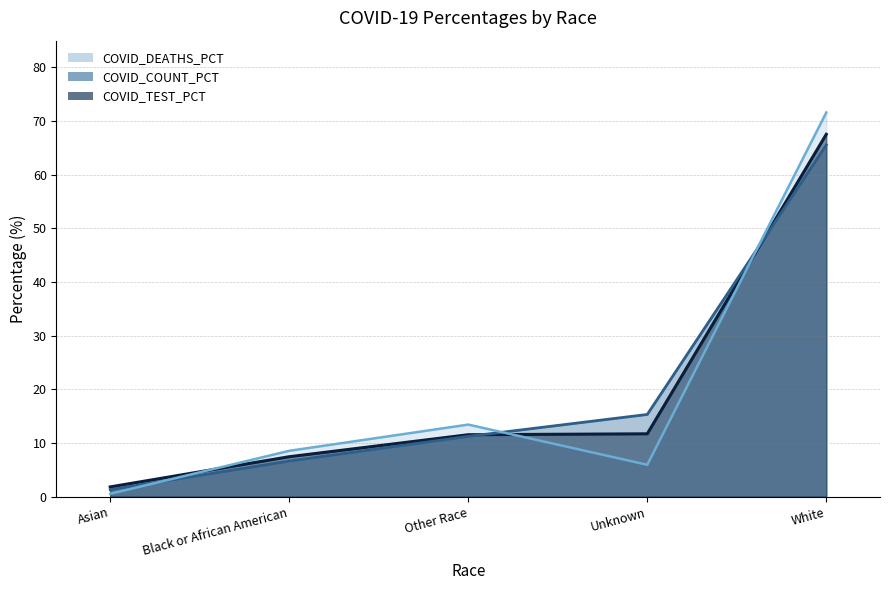

What are all the series names shown in the legend?

COVID_COUNT_PCT, COVID_DEATHS_PCT, COVID_TEST_PCT